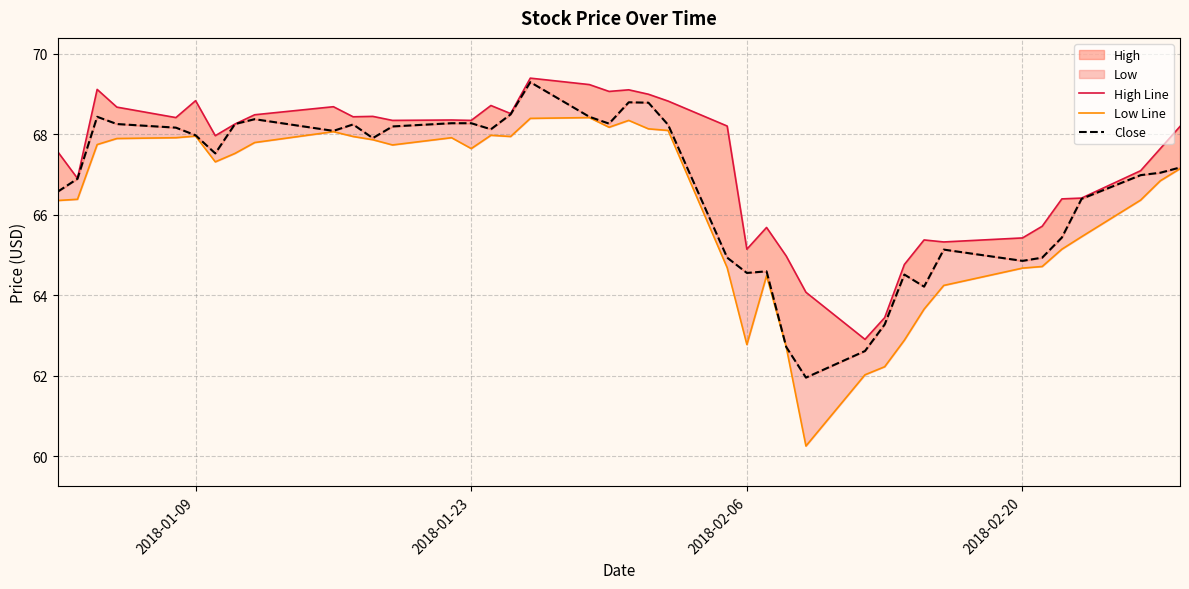

What is the sum of all Low Line values?

2650.0